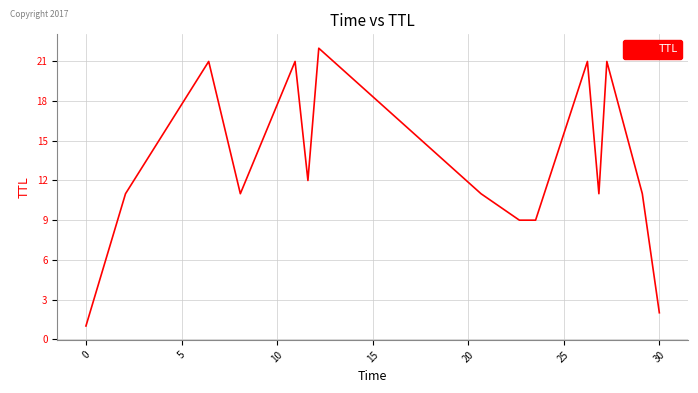

Reading left to right, list all the values displayed in this chart.

1	11	21	11	21	12	22	11	9	9	21	11	21	11	2